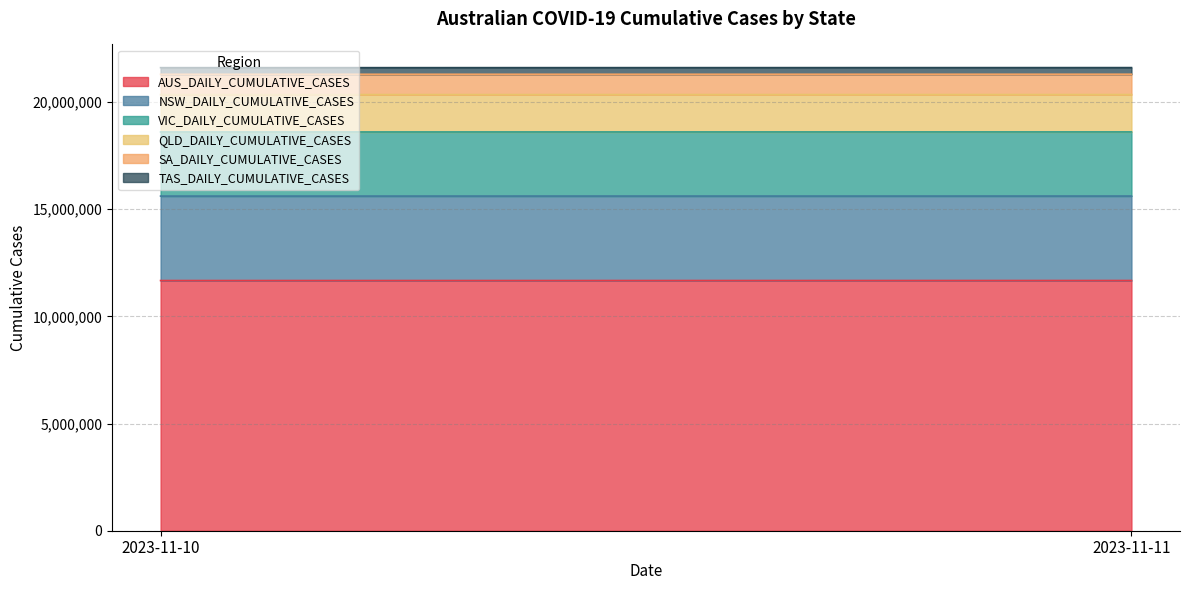

At which category does the chart reach its peak across all series?

2023-11-11